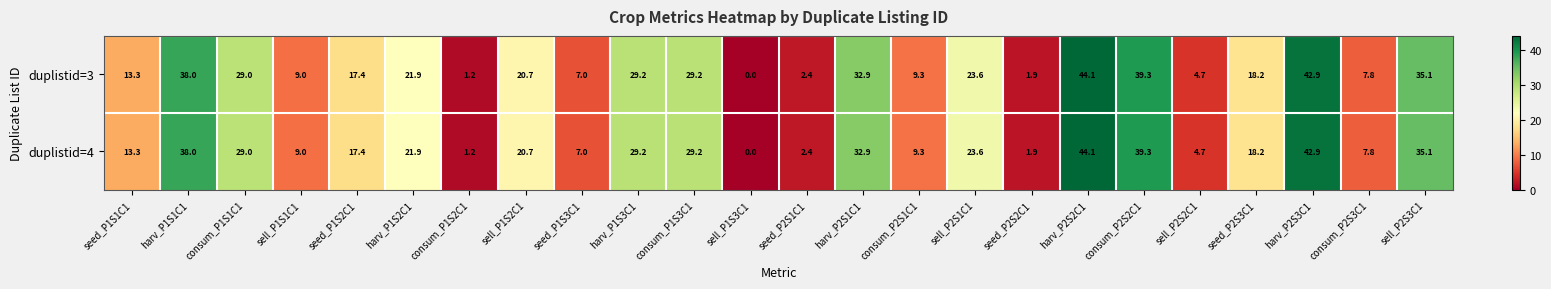

The duplistid=4 series shows 9.0 at sell_P1S1C1. True or false?

True